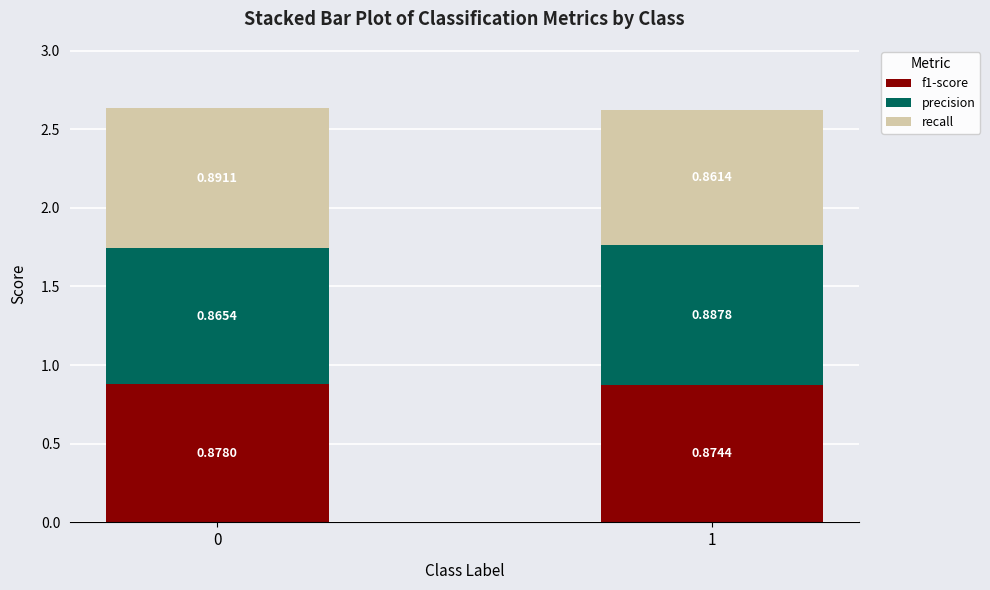

What is the sum of all f1-score values?

1.8